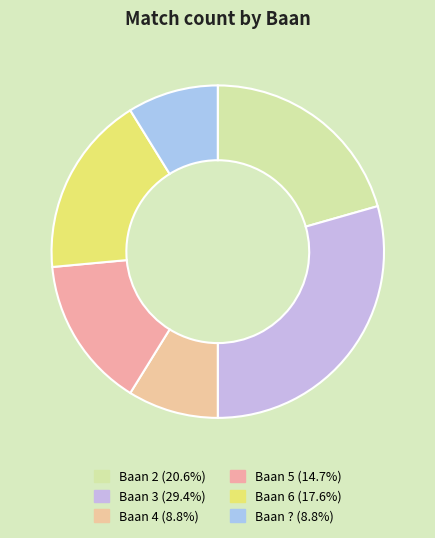

Is there a majority slice in this chart?

No